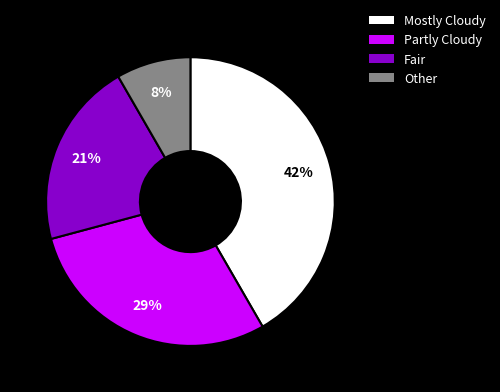

To the nearest percent, what percentage of the pie is Fair?

21%